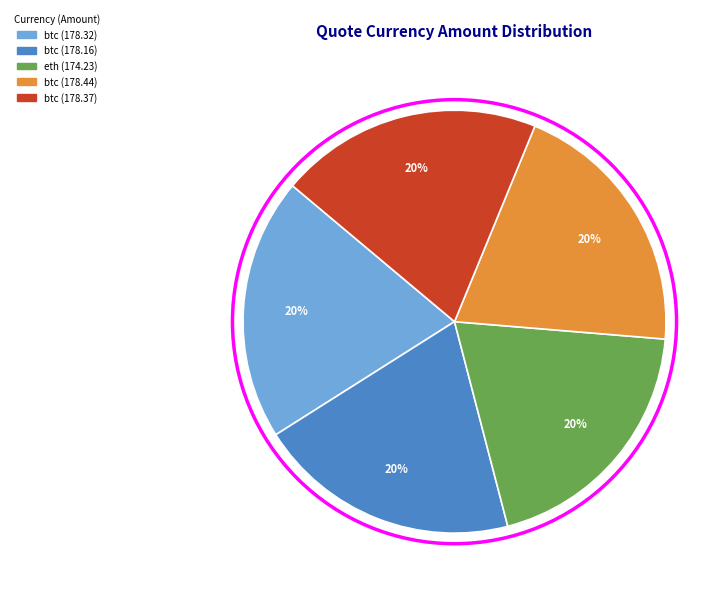

To the nearest percent, what portion does btc (178.16) represent?

20%